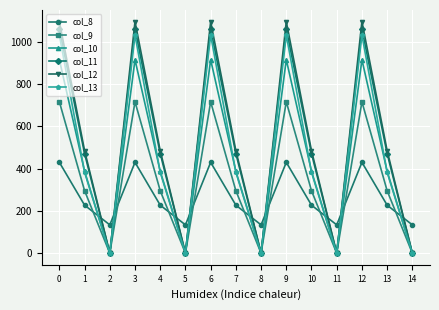

Which series has the largest range (max minus min)?

col_12